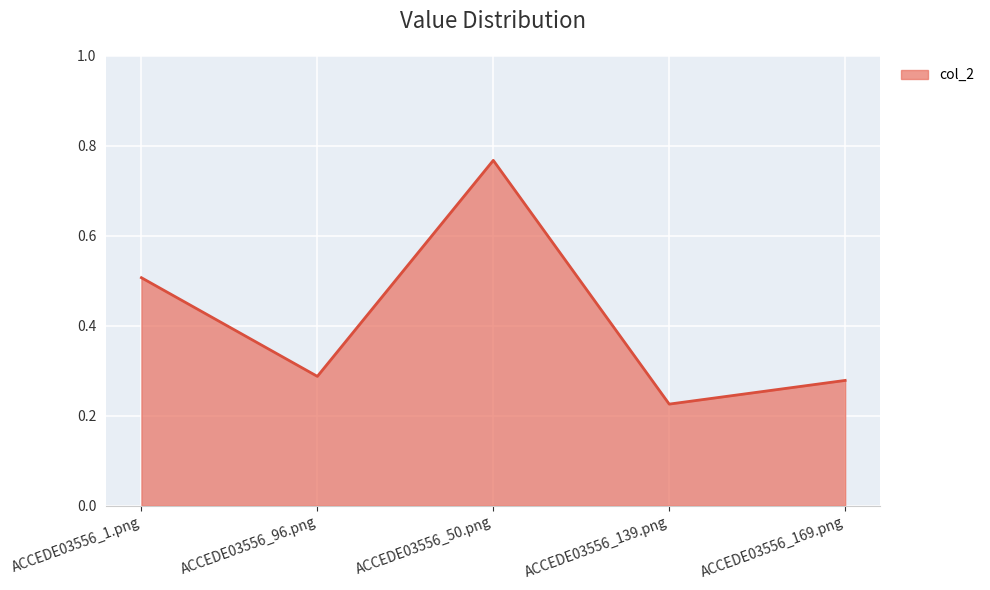

What position from the left is ACCEDE03556_50.png?

3